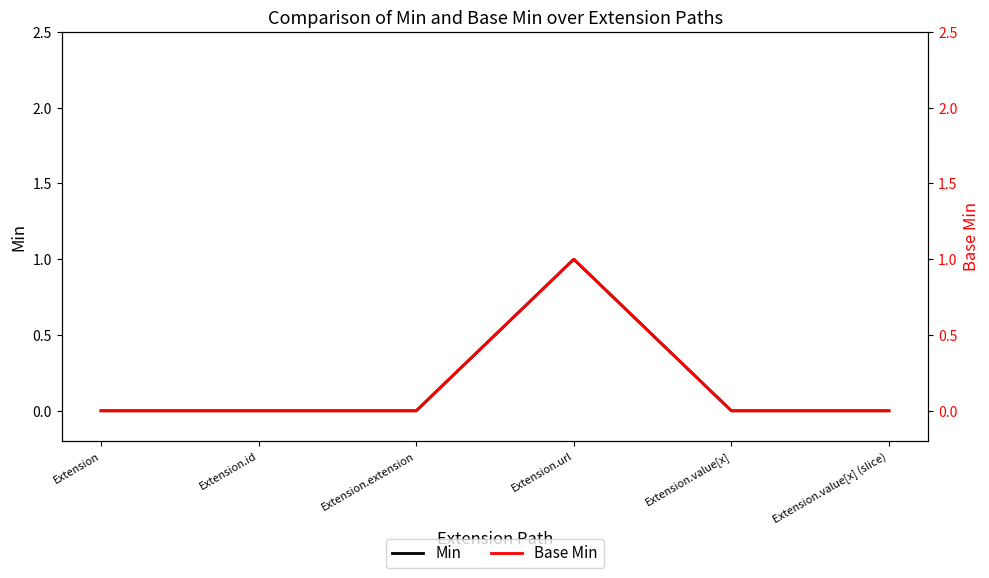

At Extension.url, list the series in order from smallest to largest.

Min, Base Min